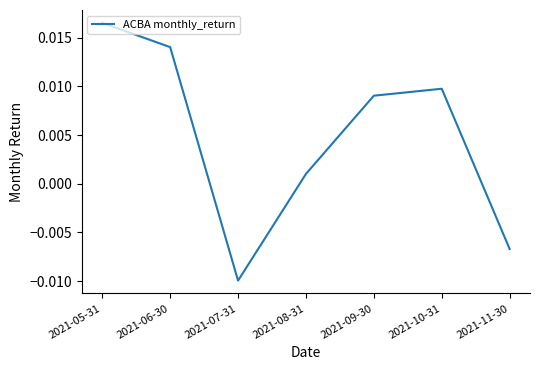

How many interior local peaks (higher than both neighbors) does the data have?

1